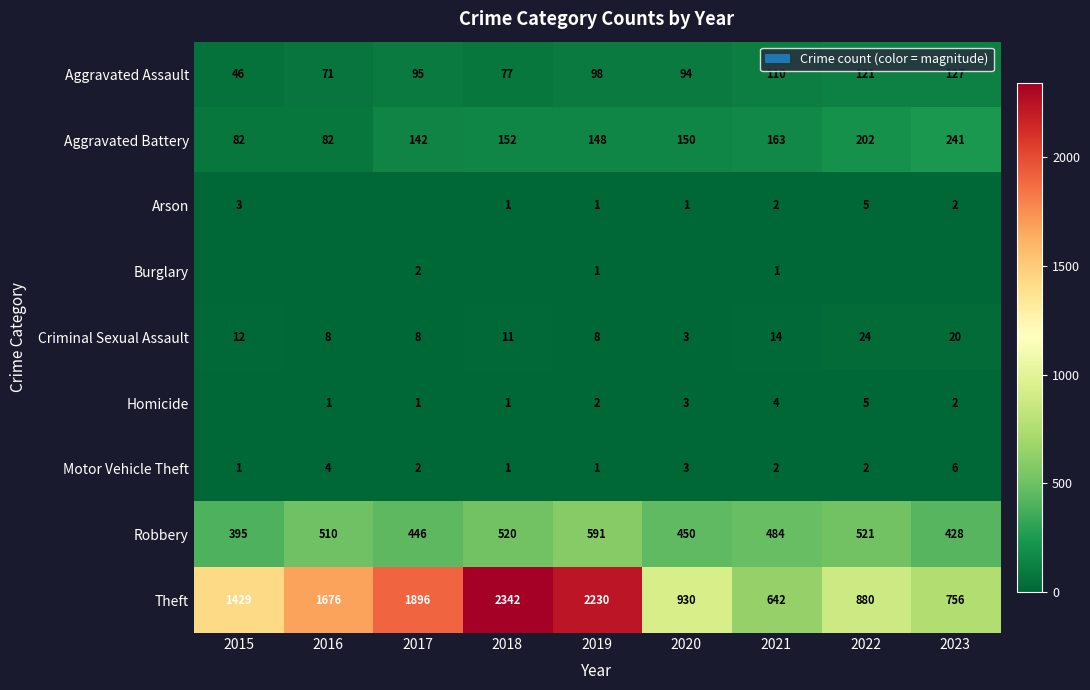

At which label is Criminal Sexual Assault closest to 13?

2015